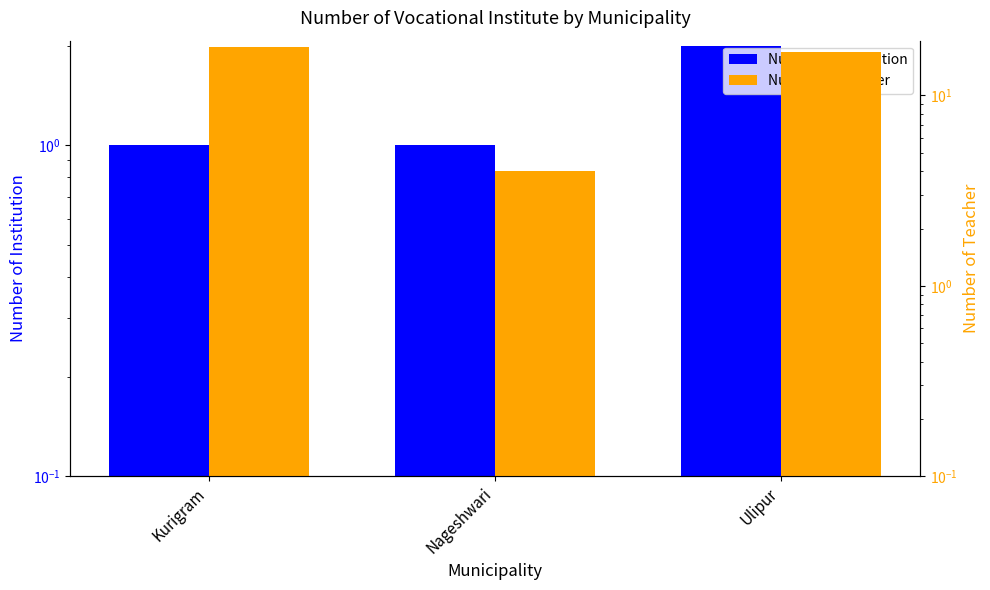

What value does the Number of teacher series have at Kurigram?

18